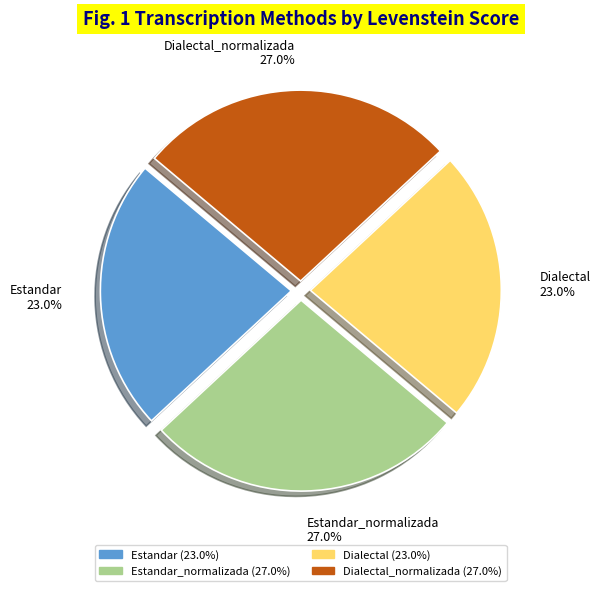

Approximately how many times larger is the value at Estandar_normalizada compared to Estandar?

1.2